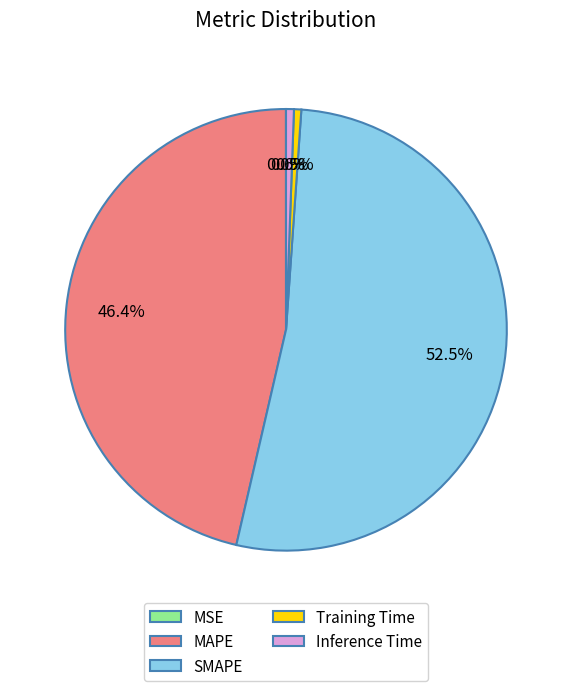

To the nearest percent, what portion does MAPE represent?

46%